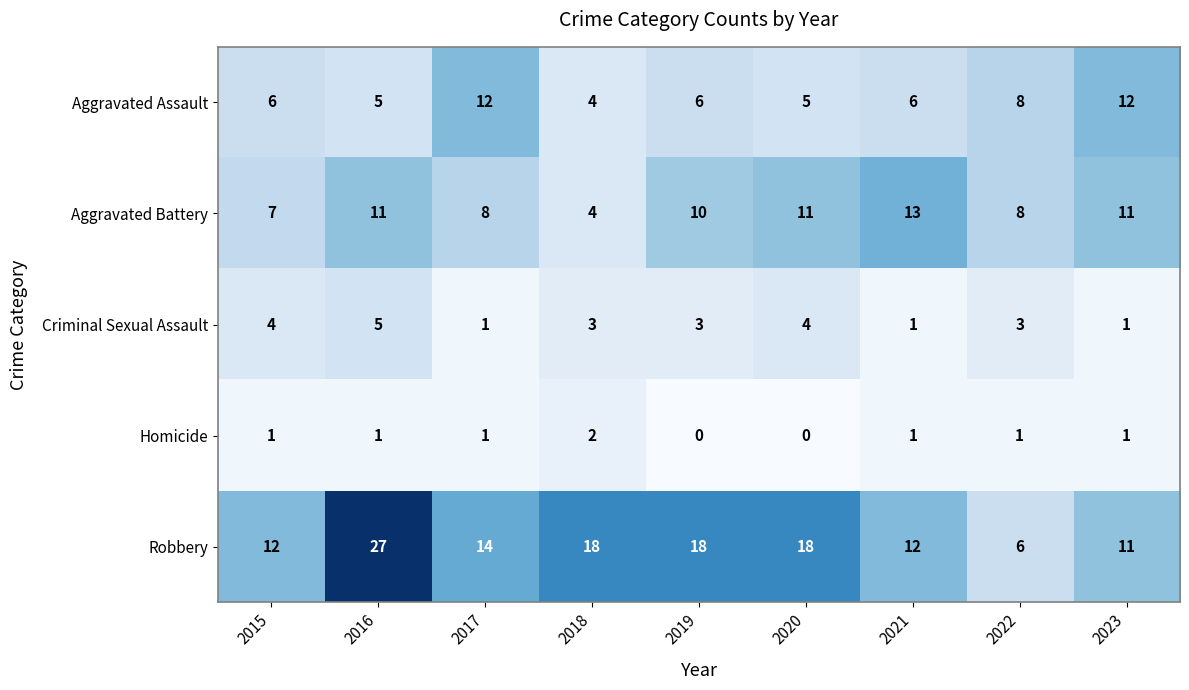

Which category has the lowest value in the Aggravated Battery series?

2018